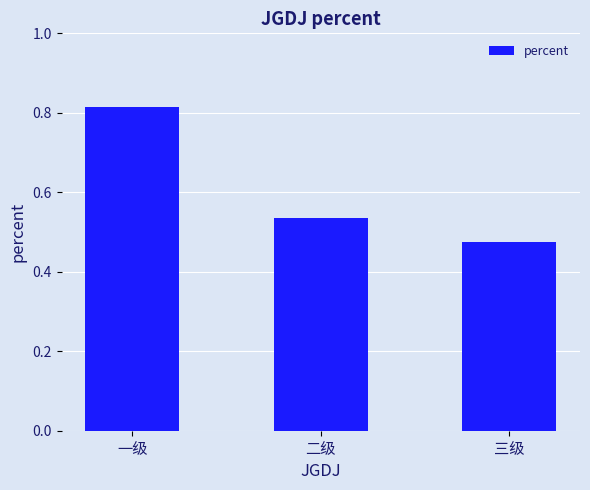

What position from the left is 一级?

1